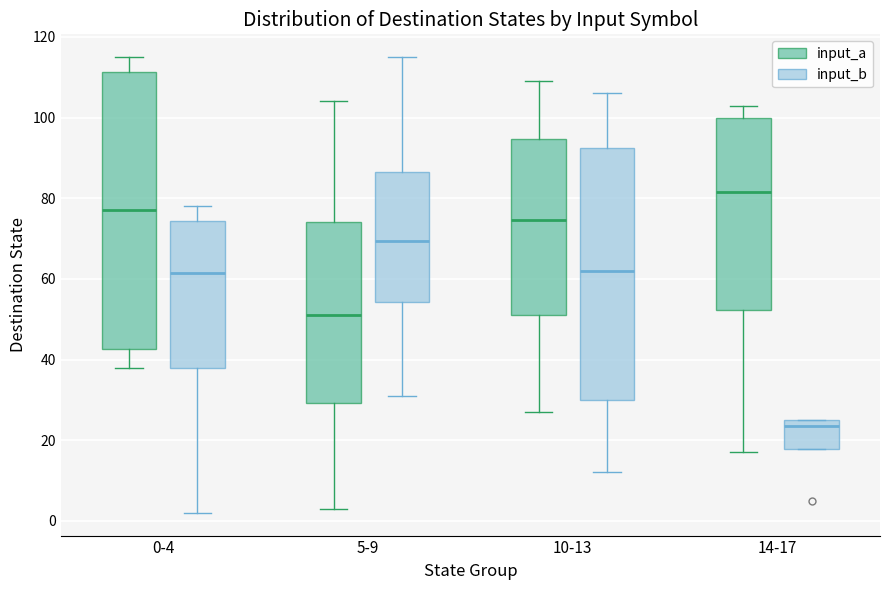

Reading left to right, transcribe this box plot: for each box, give where its median line is, the range the box spans, and where its two whiskers end, as read against the y-axis. The values are not printed on the chart, so give them approximately, as read against the axis.

0-4 (input_a): median 78, box 42 to 112, whiskers 38 to 116
0-4 (input_b): median 62, box 38 to 74, whiskers 2 to 78
5-9 (input_a): median 52, box 30 to 74, whiskers 4 to 104
5-9 (input_b): median 70, box 54 to 86, whiskers 32 to 116
10-13 (input_a): median 74, box 52 to 94, whiskers 28 to 110
10-13 (input_b): median 62, box 30 to 92, whiskers 12 to 106
14-17 (input_a): median 82, box 52 to 100, whiskers 18 to 104
14-17 (input_b): median 24, box 18 to 26, whiskers 18 to 26